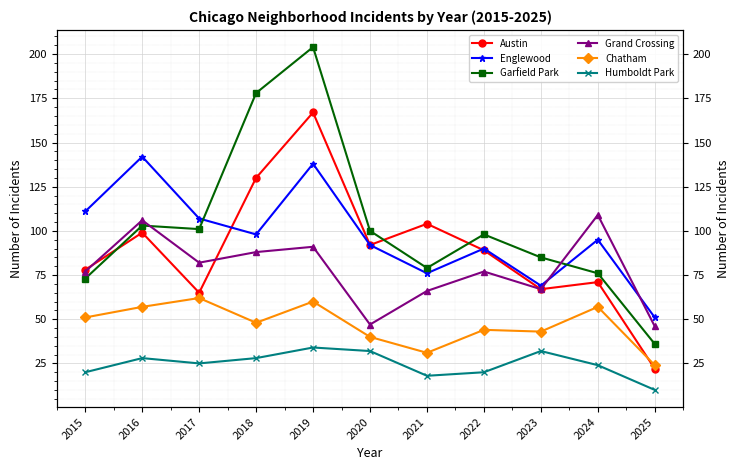

Does the chart display data point markers on the line(s)?

Yes